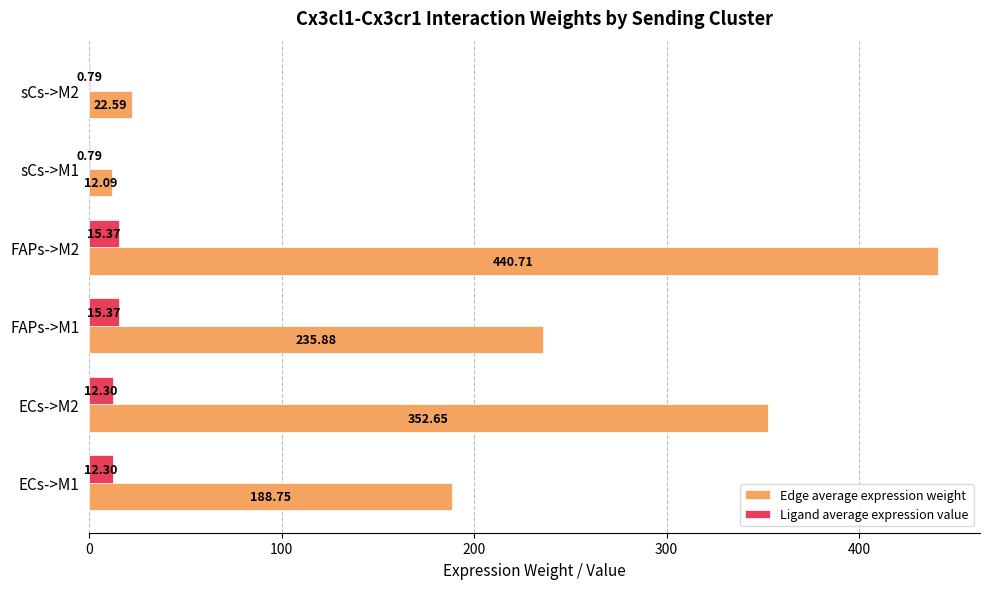

What are all the series names shown in the legend?

Edge average expression weight, Ligand average expression value